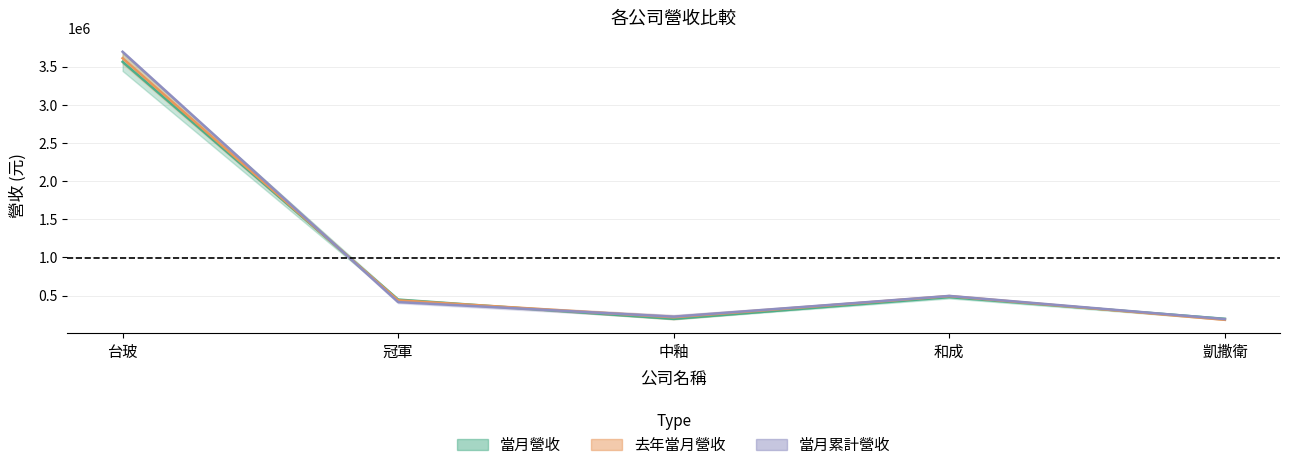

True or false: 上月營收 has a value of 721135.5 at 冠軍.

False